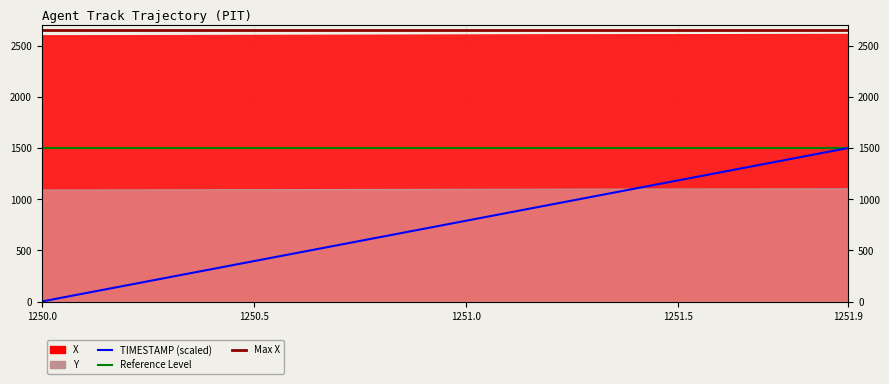

Between 1250.6 and 1251.5, which series saw the biggest shift?

TIMESTAMP